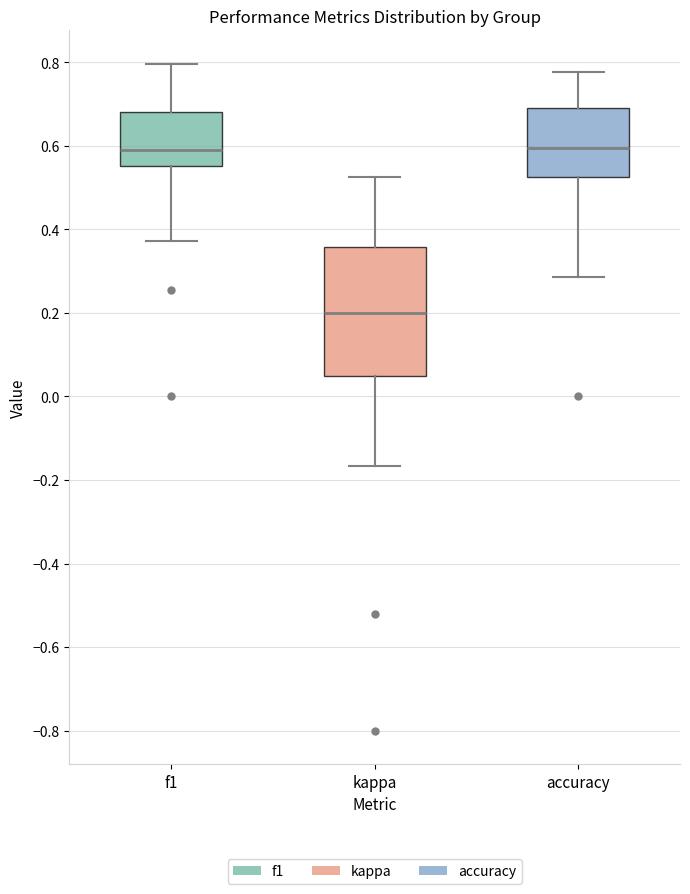

Reading left to right, transcribe this box plot: for each box, give where its median line is, the range the box spans, and where its two whiskers end, as read against the y-axis. The values are not printed on the chart, so give them approximately, as read against the axis.

f1: median 0.58, box 0.56 to 0.68, whiskers 0.38 to 0.80
kappa: median 0.20, box 0.04 to 0.36, whiskers -0.16 to 0.52
accuracy: median 0.60, box 0.52 to 0.70, whiskers 0.28 to 0.78